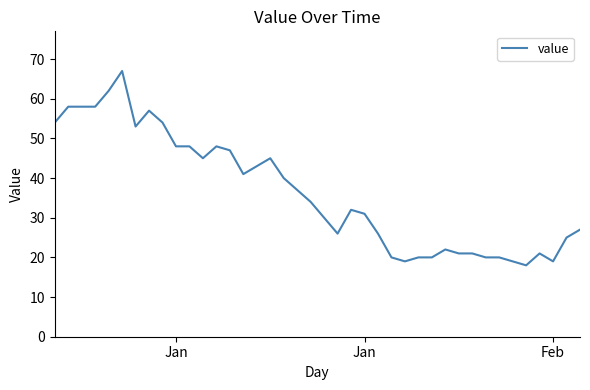

What is the difference between the maximum and minimum values?

49